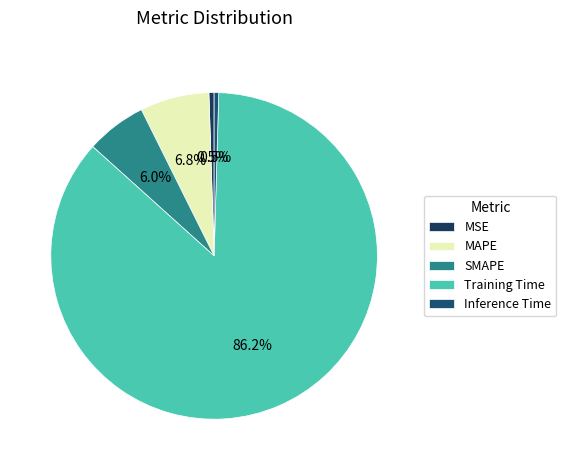

Combined, do SMAPE and Inference Time account for over 50%?

No